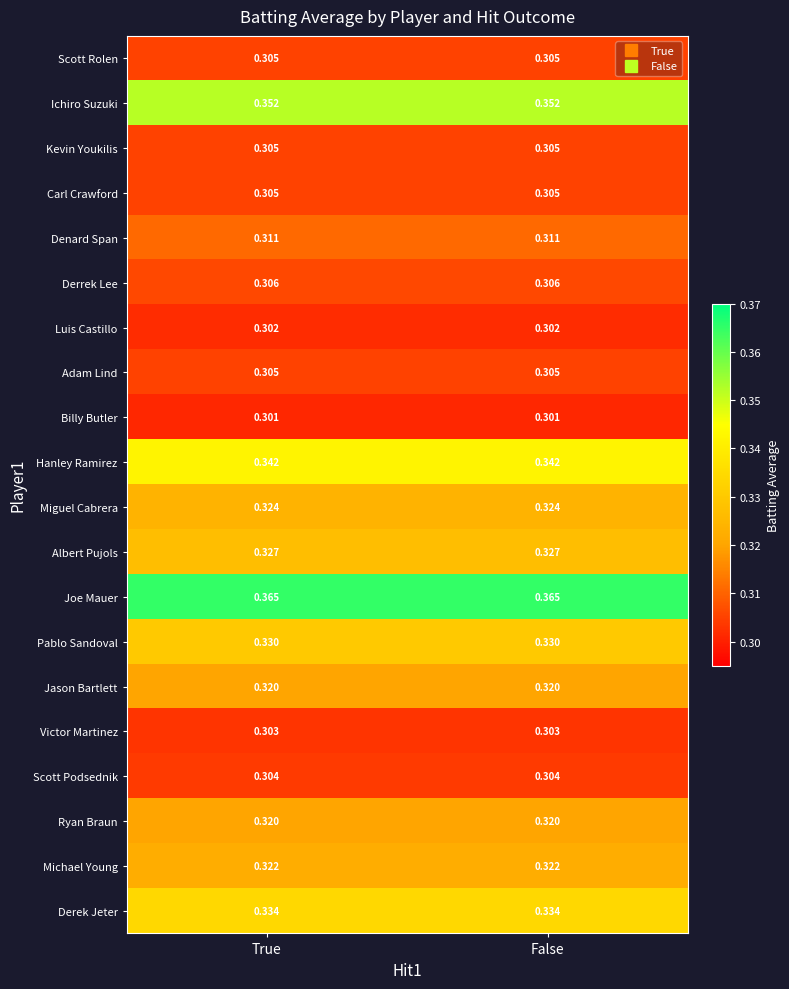

What is the difference between the highest and lowest values at True?

0.1